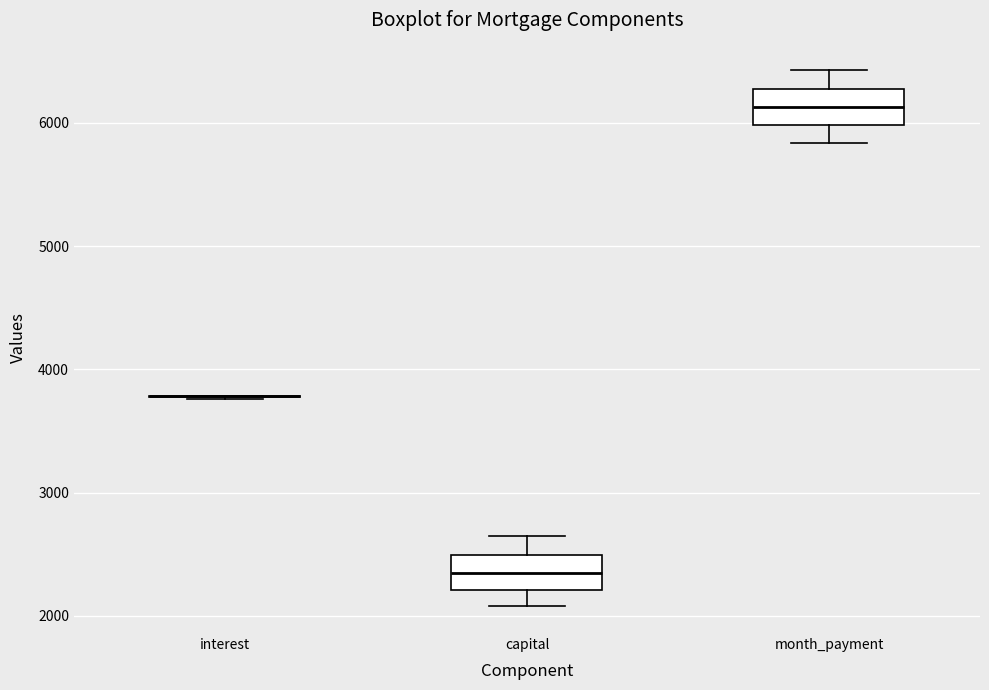

Reading left to right, transcribe this box plot: for each box, give where its median line is, the range the box spans, and where its two whiskers end, as read against the y-axis. The values are not printed on the chart, so give them approximately, as read against the axis.

interest: box collapsed to a line at 3800, whiskers 3800 to 3800
capital: median 2300, box 2200 to 2500, whiskers 2100 to 2600
month_payment: median 6100, box 6000 to 6300, whiskers 5800 to 6400